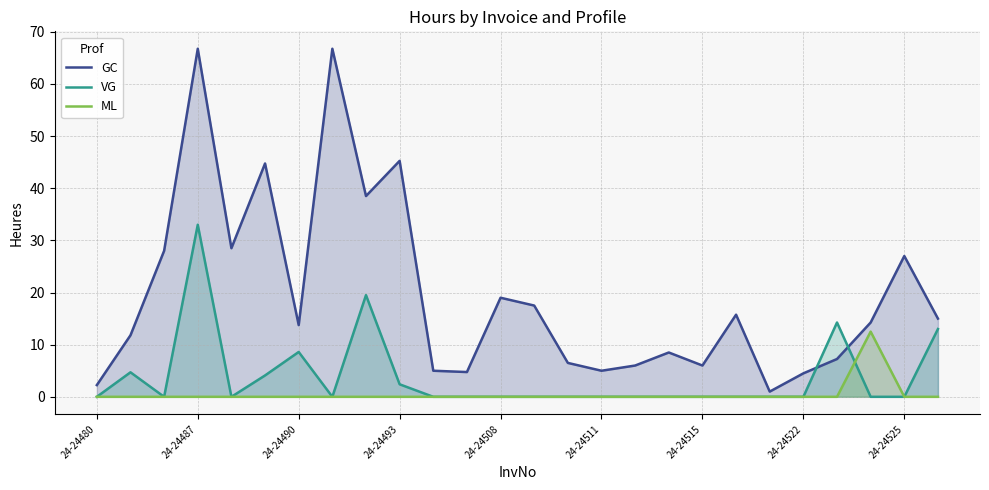

What is the sum of all GC values?

509.3